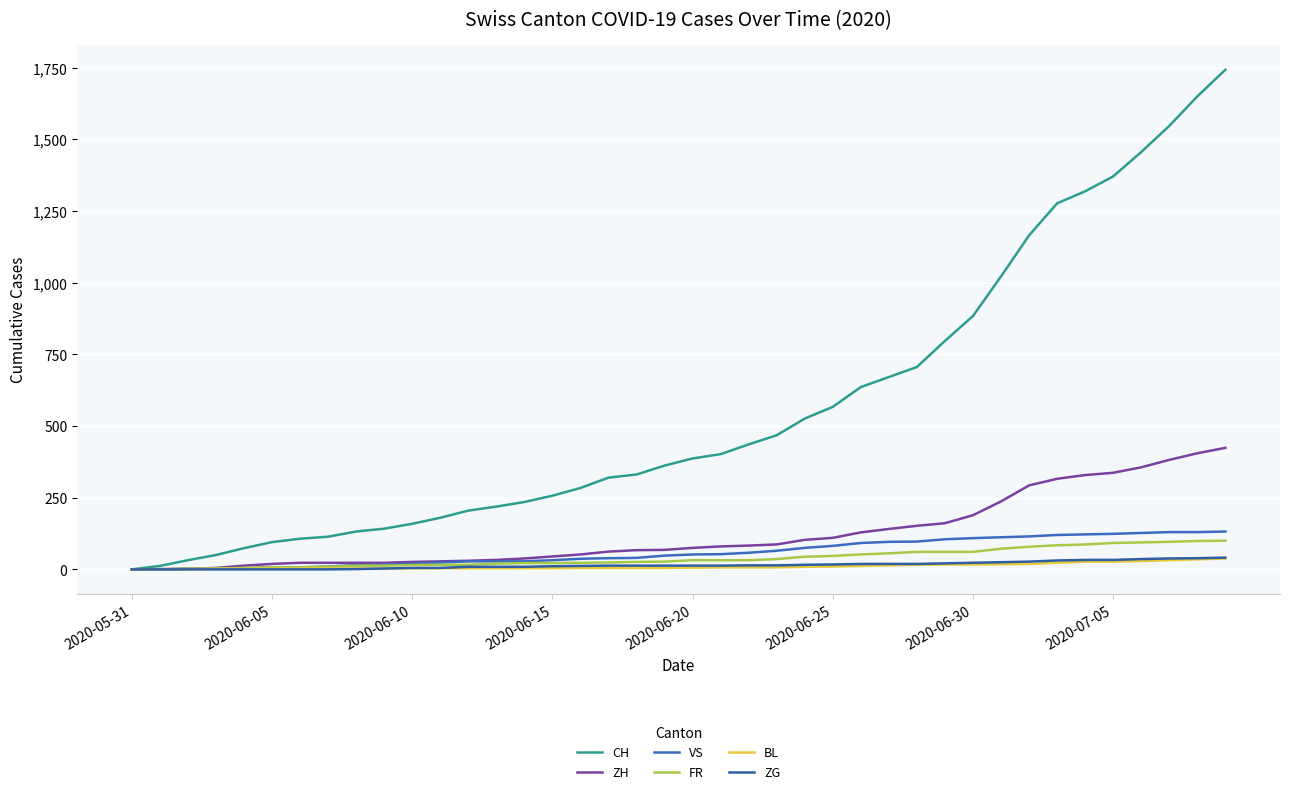

True or false: BL and VS cross at least once.

False